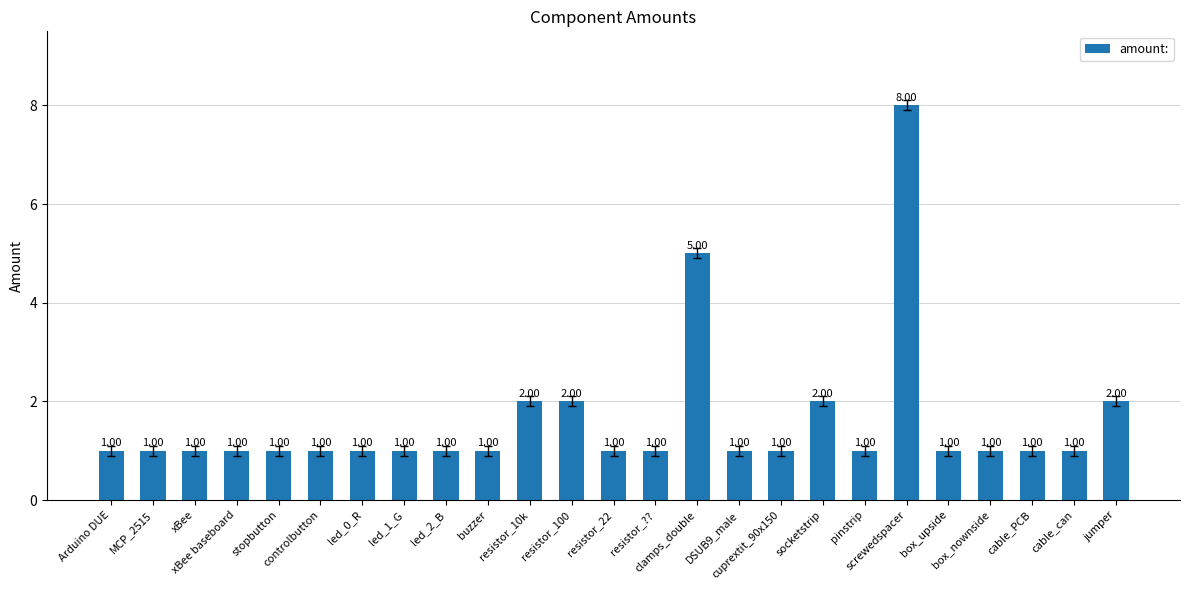

How many bars are there in total?

25